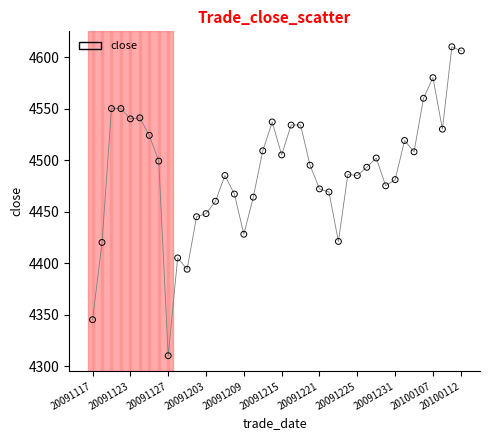

What is the range of Y values (max minus min)?

300